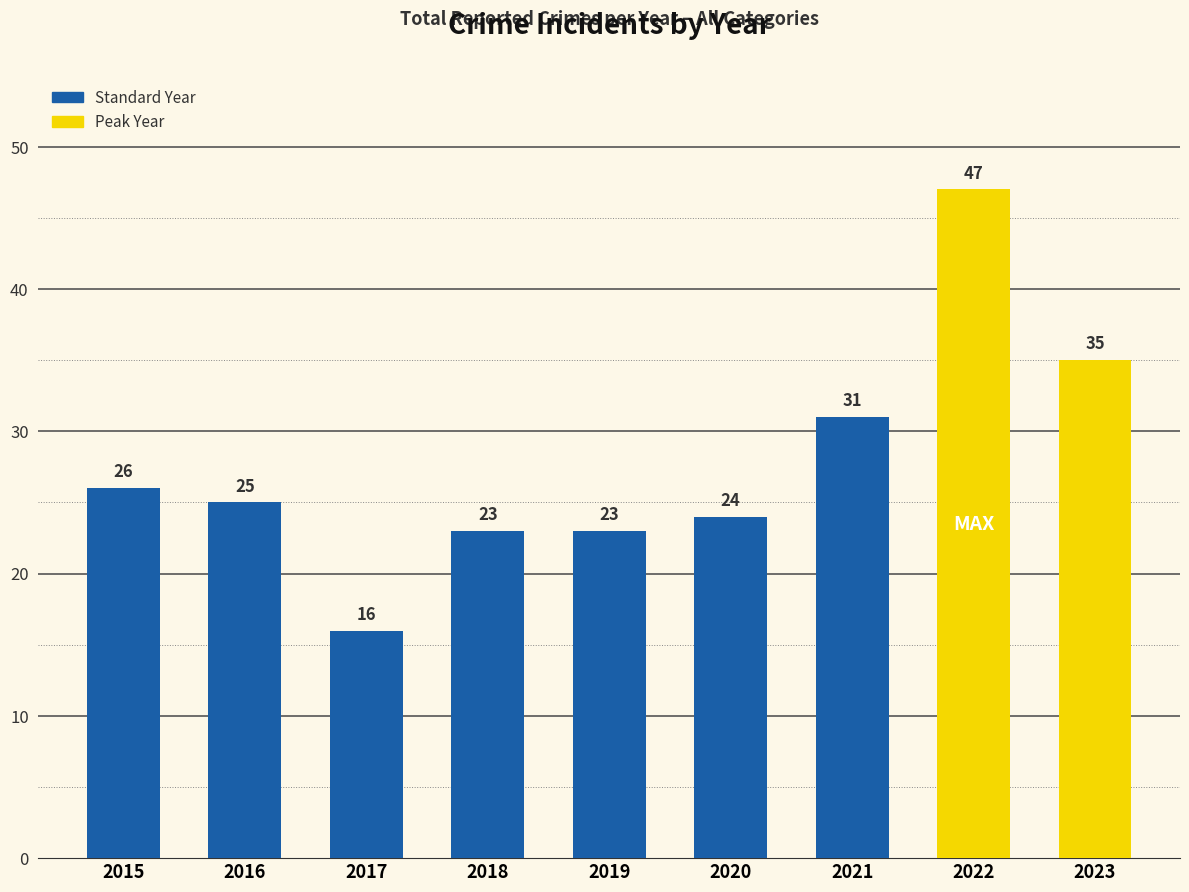

What is the change in value from 2018 to 2021?

+8